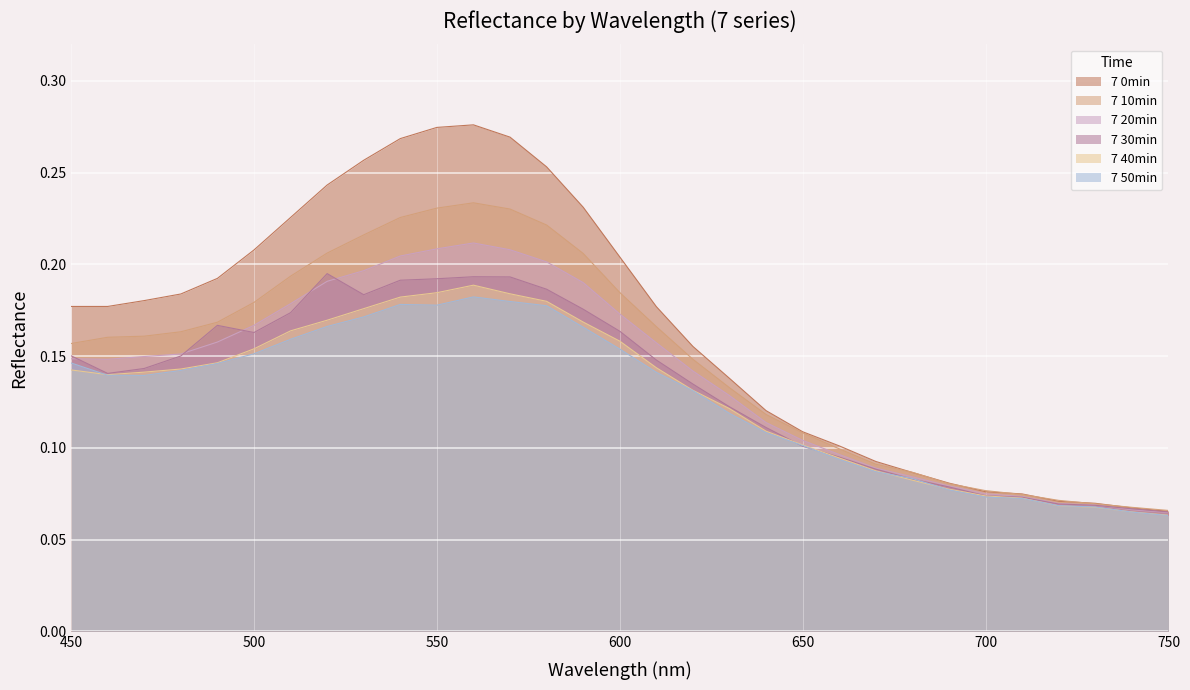

True or false: 7 30min and 7 10min intersect in this chart.

False